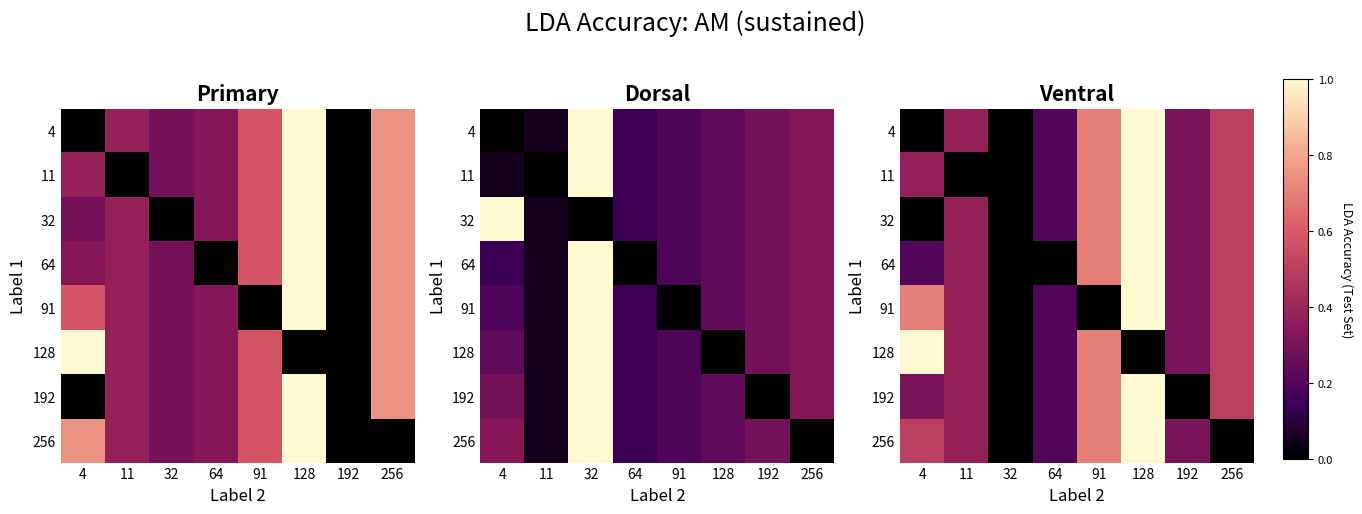

Is it true that 192 equals 0.4 at 128?

False